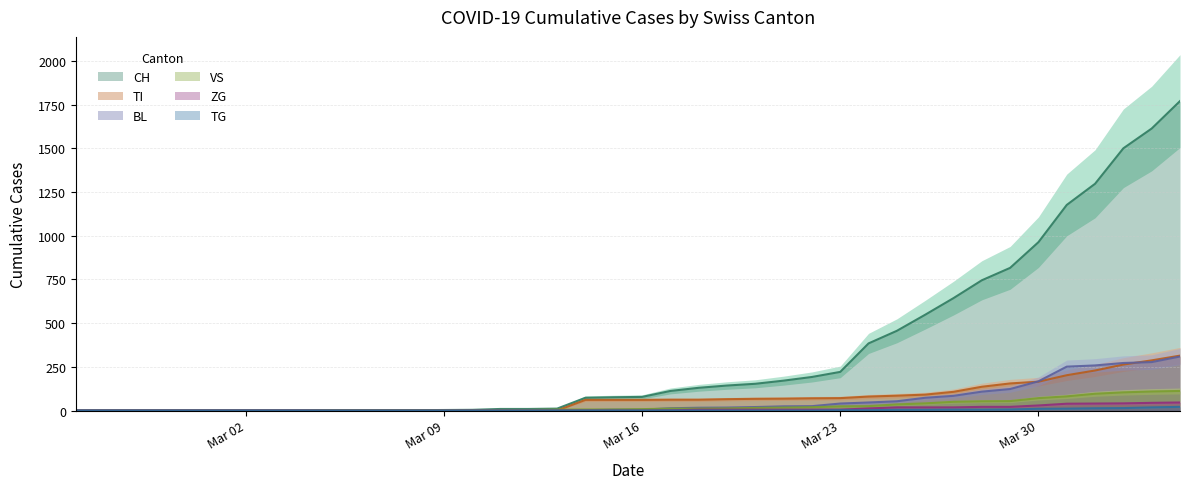

Reading left to right, transcribe all the data shown in this chart.

CH: 0	0	0	0	0	0	0	0	0	2	2	2	2	3	4	9	9	11	73	76	78	112	130	143	153	171	192	221	384	456	548	643	745	816	963	1176	1297	1500	1613	1770
BL: 0	0	0	0	0	0	0	0	0	0	0	0	0	1	2	2	2	2	2	5	5	13	16	17	20	24	25	40	46	53	73	84	108	123	167	251	258	272	277	309
VS: 0	0	0	0	0	0	0	0	0	2	2	2	2	2	2	3	3	5	6	6	8	11	11	12	15	17	19	24	25	35	41	50	53	54	71	81	96	104	109	112
ZG: 0	0	0	0	0	0	0	0	0	0	0	0	0	0	0	0	0	0	0	0	0	1	5	5	5	5	5	5	12	18	18	18	21	21	29	39	40	41	44	46
TI: 0	0	0	0	0	0	0	0	0	0	0	0	0	0	0	0	0	0	61	61	61	62	62	65	67	68	70	71	80	85	91	107	136	155	165	202	229	263	287	314
TG: 0	0	0	0	0	0	0	0	0	0	0	0	0	0	0	0	0	0	0	0	0	0	0	0	0	0	0	2	2	4	4	5	5	6	10	11	13	14	18	21